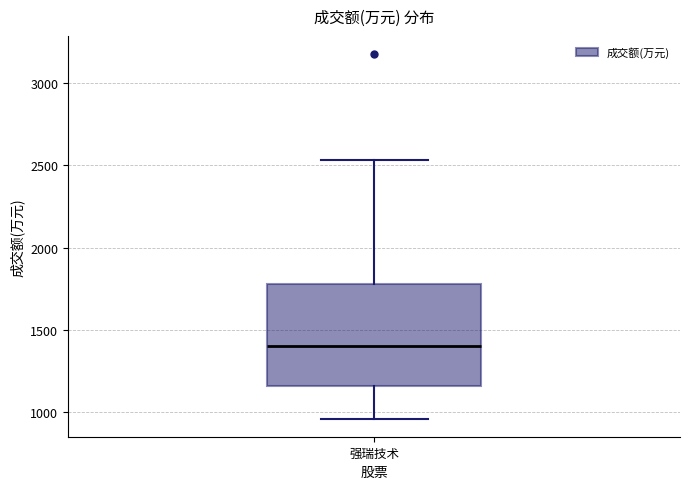

Transcribe this box plot: give where the median line is, the range the box spans, and where the two whiskers end, as read against the y-axis. The values are not printed on the chart, so give them approximately, as read against the axis.

median 1400, box 1150 to 1800, whiskers 950 to 2550